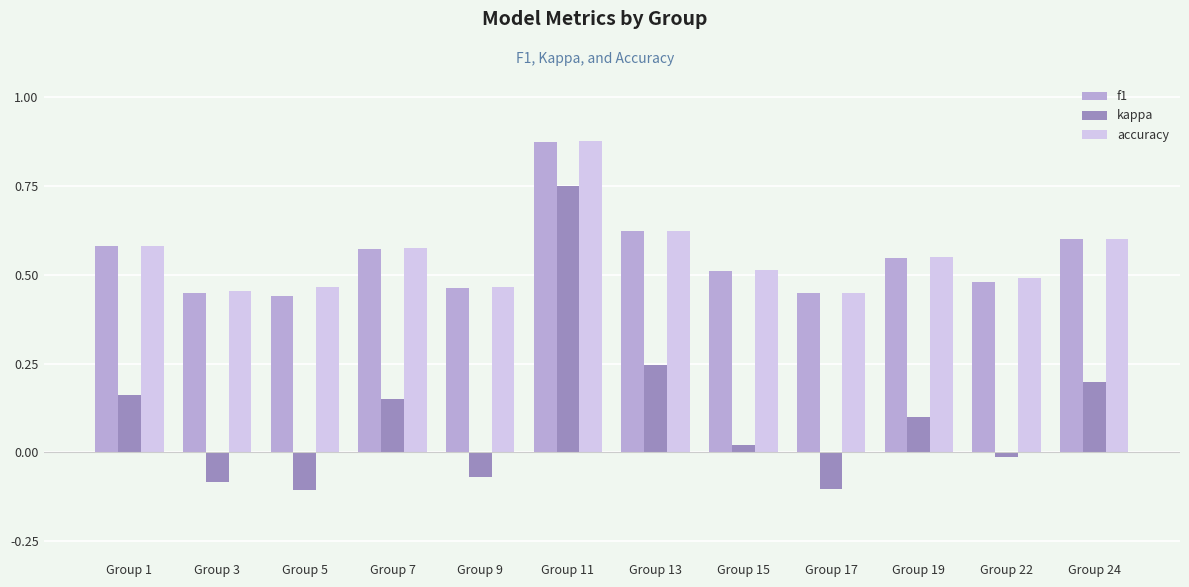

What is the difference between the second highest and second lowest values in the kappa series?

0.3